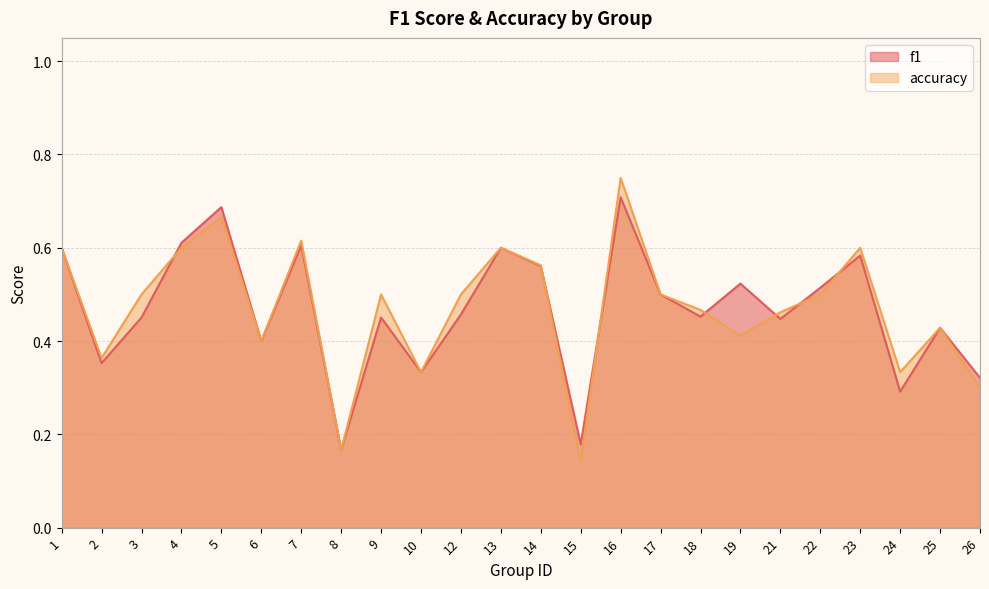

Between which two adjacent categories do accuracy and f1 first intersect?

3 and 4